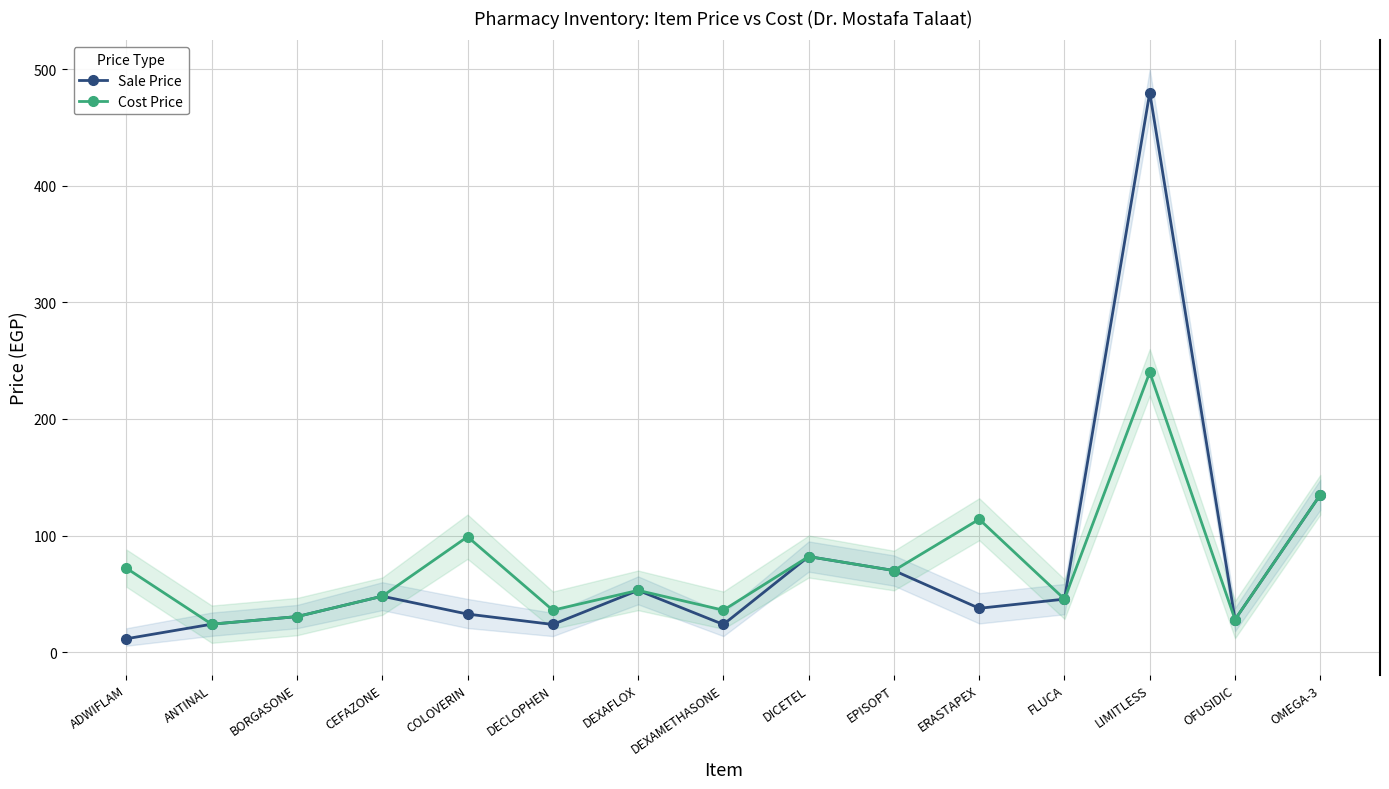

Where does the Sale Price series first go above 37?

CEFAZONE